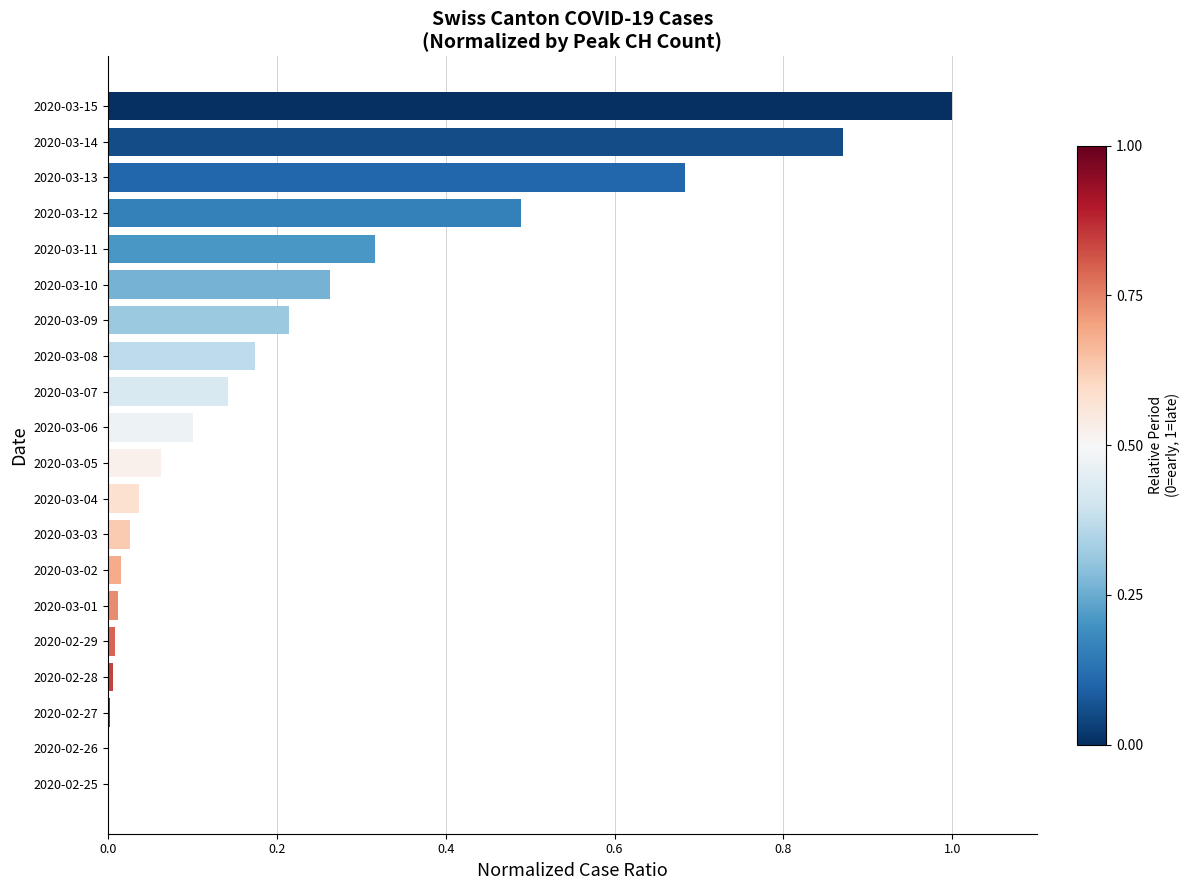

Which has a higher value, 2020-03-12 or 2020-03-03?

2020-03-12